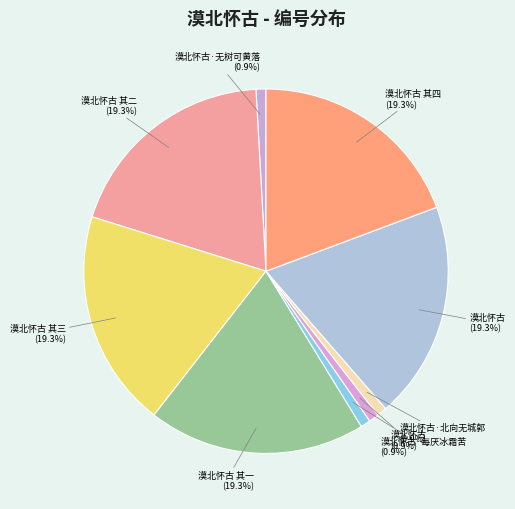

How many segments does this pie chart have?

9